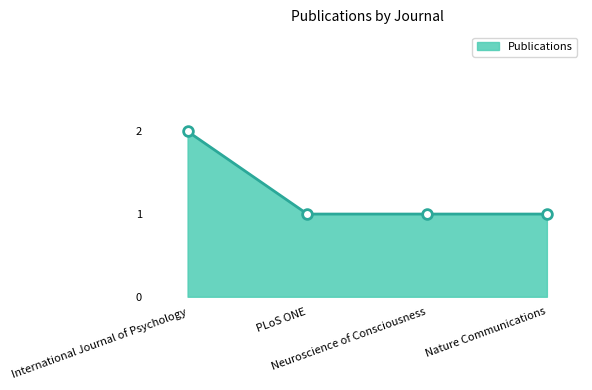

What is the difference between the maximum and minimum values?

1